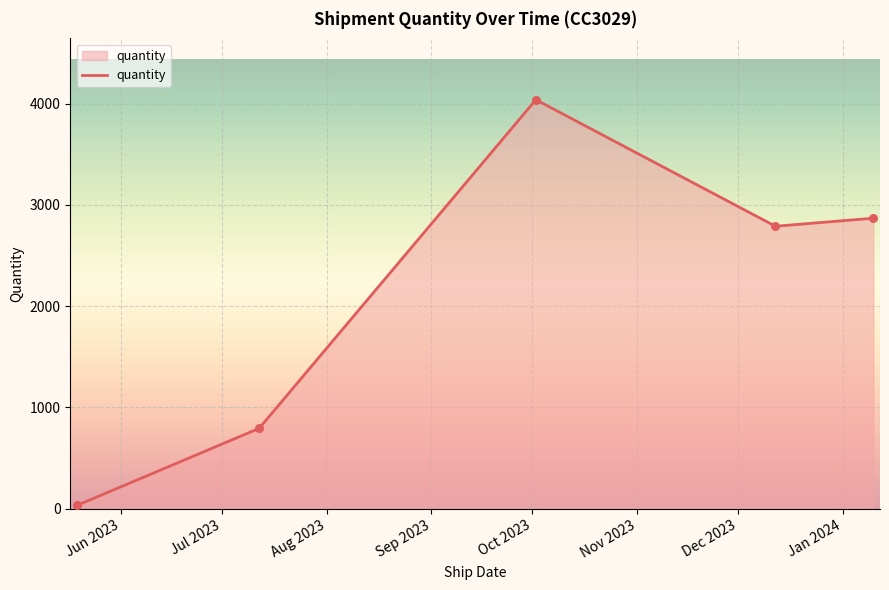

What is the greatest value displayed?

4037.4